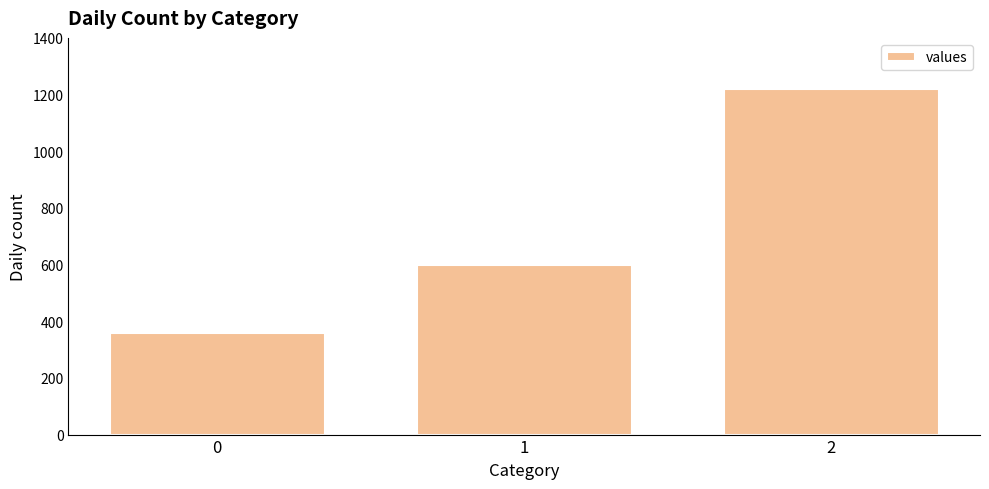

What is the difference between the values at 1 and 2?

620